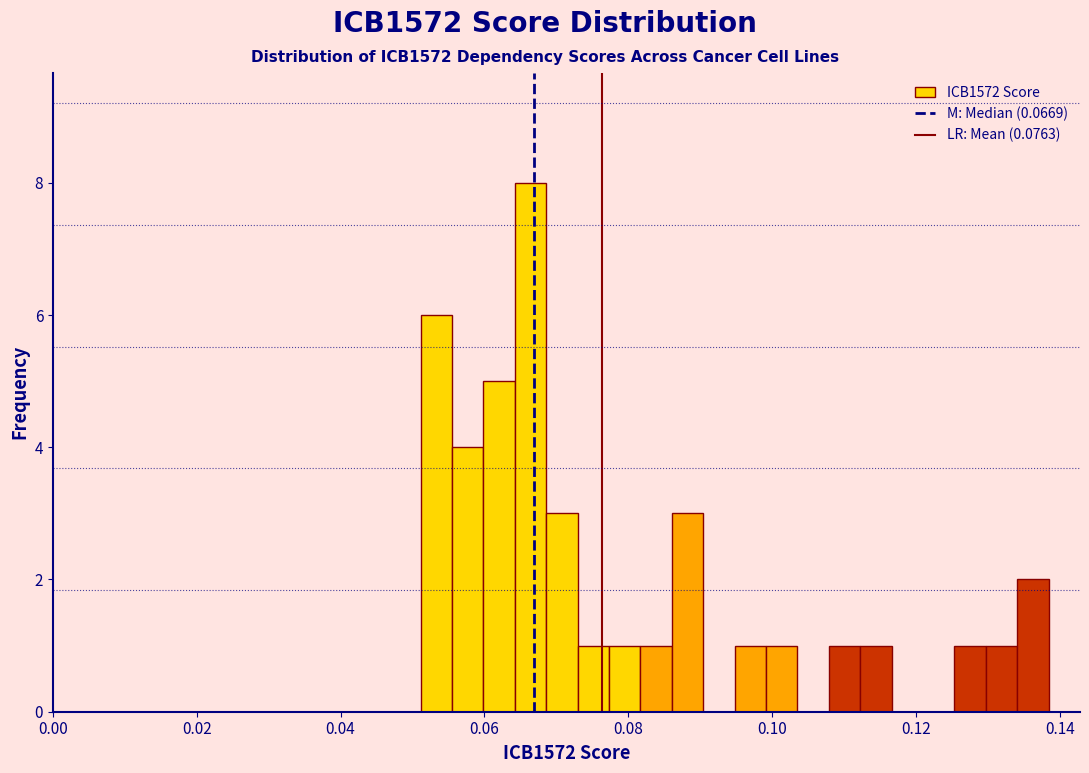

Around what value on the x-axis is the tallest bar? Give the approximate position of its centre, as read against the axis.

0.066